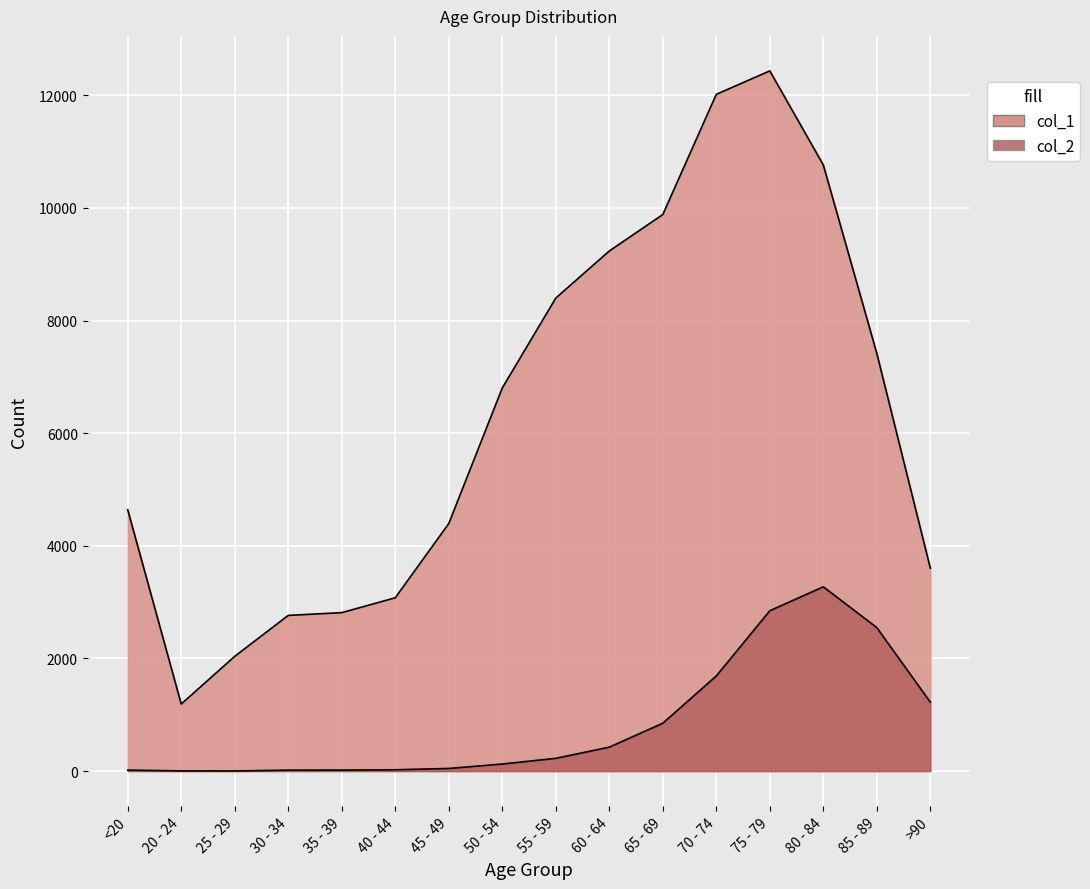

True or false: col_1 has a value of 2814 at 35 - 39.

True